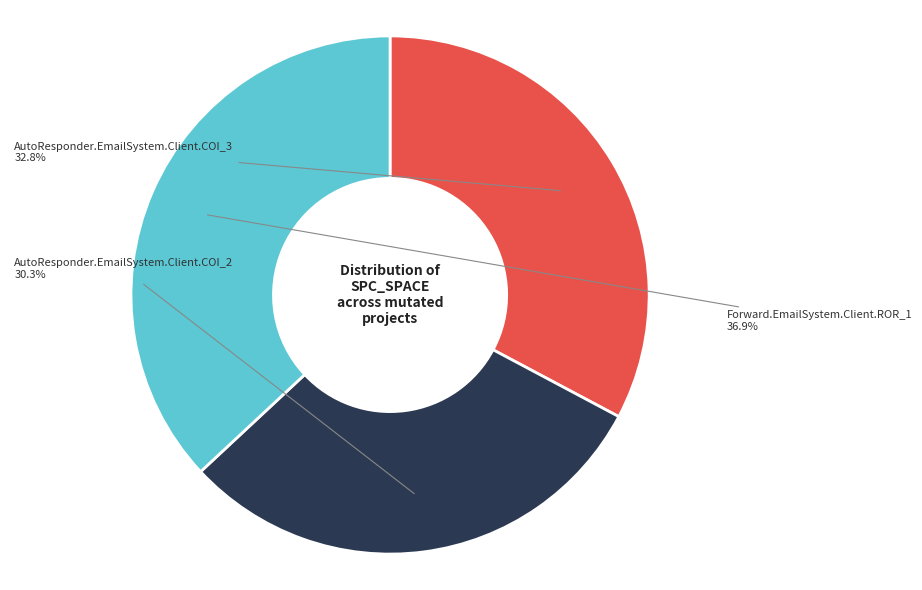

Which category has the smallest portion of the pie?

AutoResponder.EmailSystem.Client.COI_2